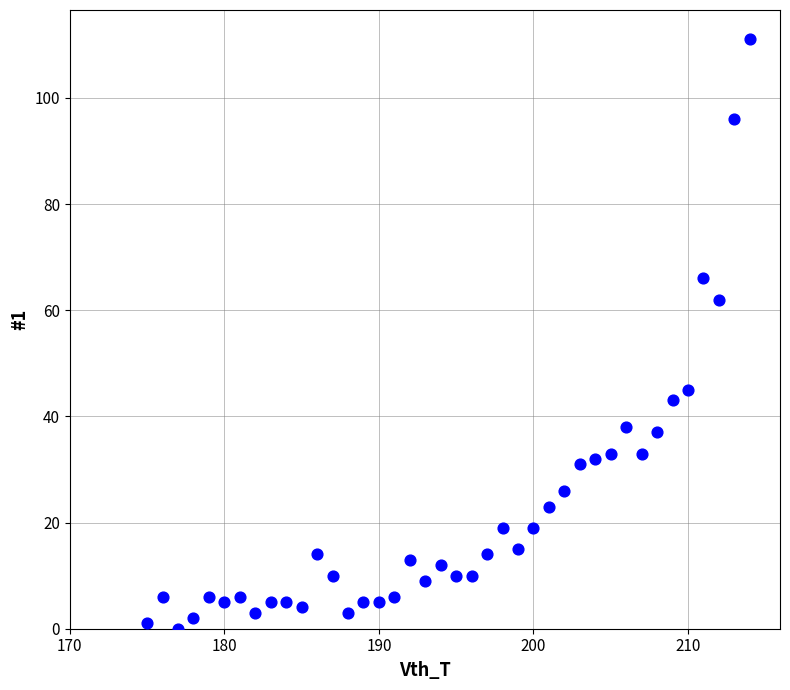

What is the range of Y values (max minus min)?

111